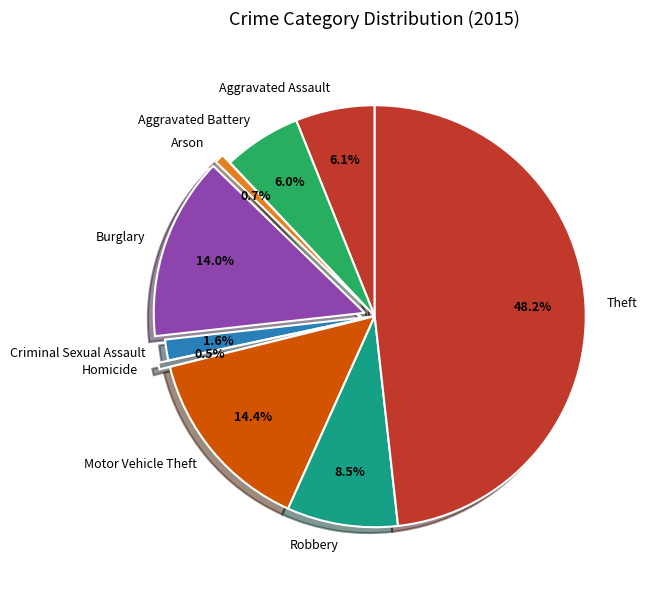

Is it true that Arson is 8% of the pie?

False